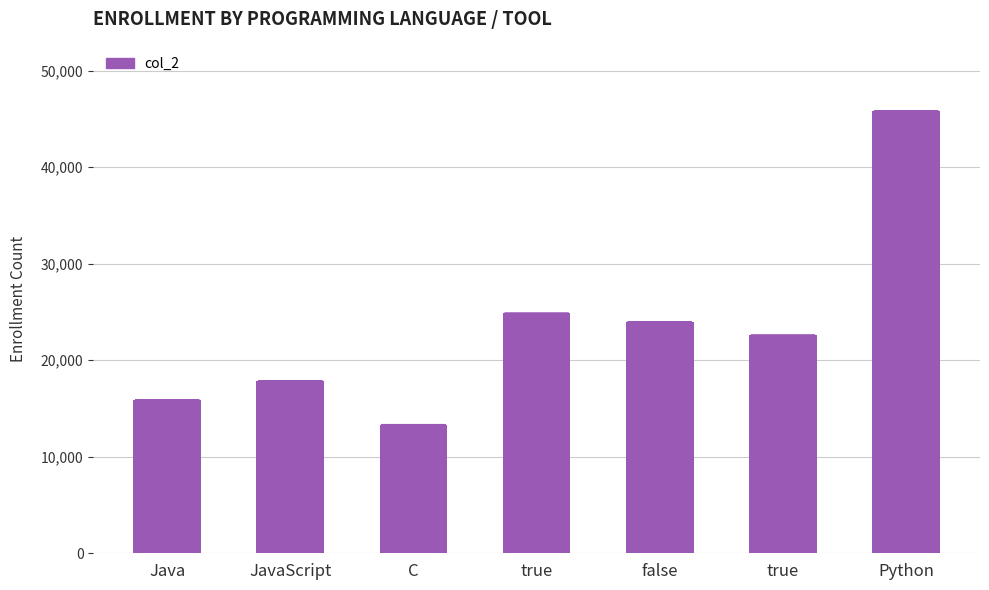

Rank the categories by value from lowest to highest.

C, Java, JavaScript, true, false, true, Python